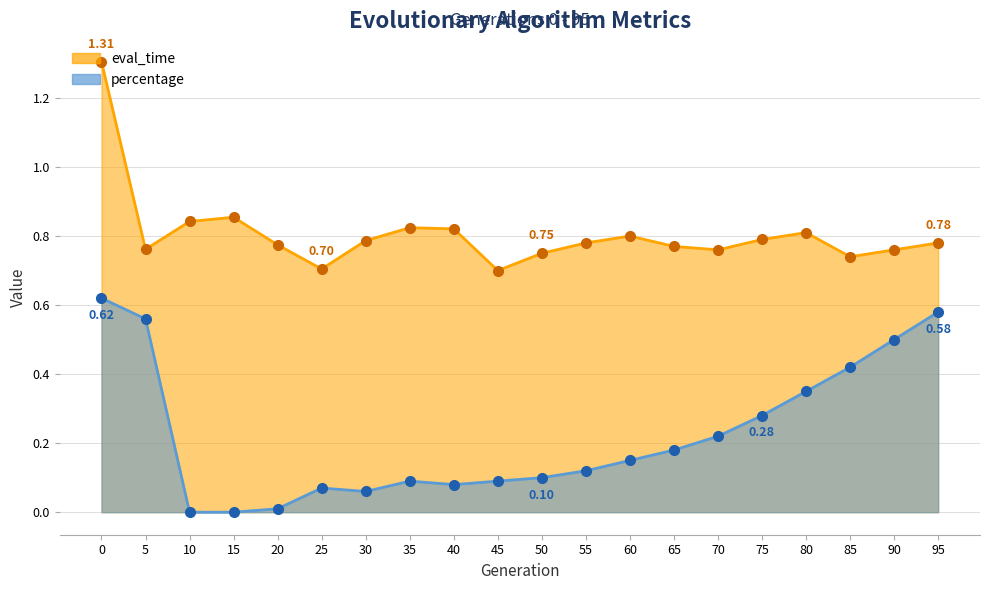

How many data points in percentage are above 0?

18